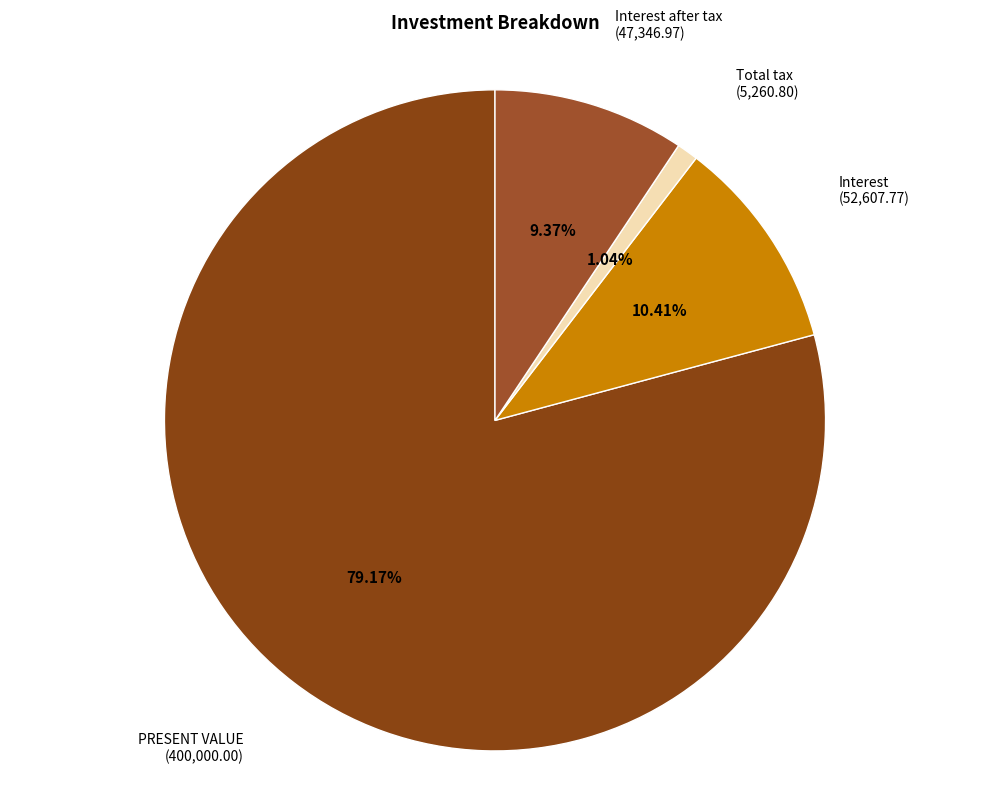

Is it true that Interest is 1% of the pie?

False